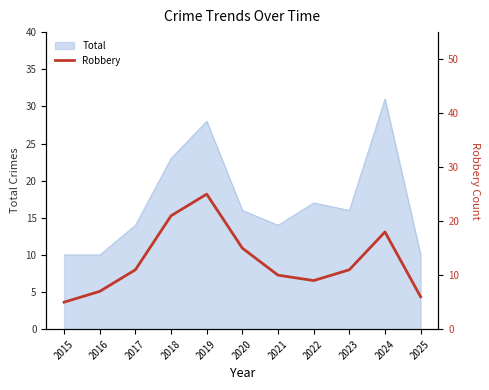

Does the chart display data point markers on the line(s)?

No